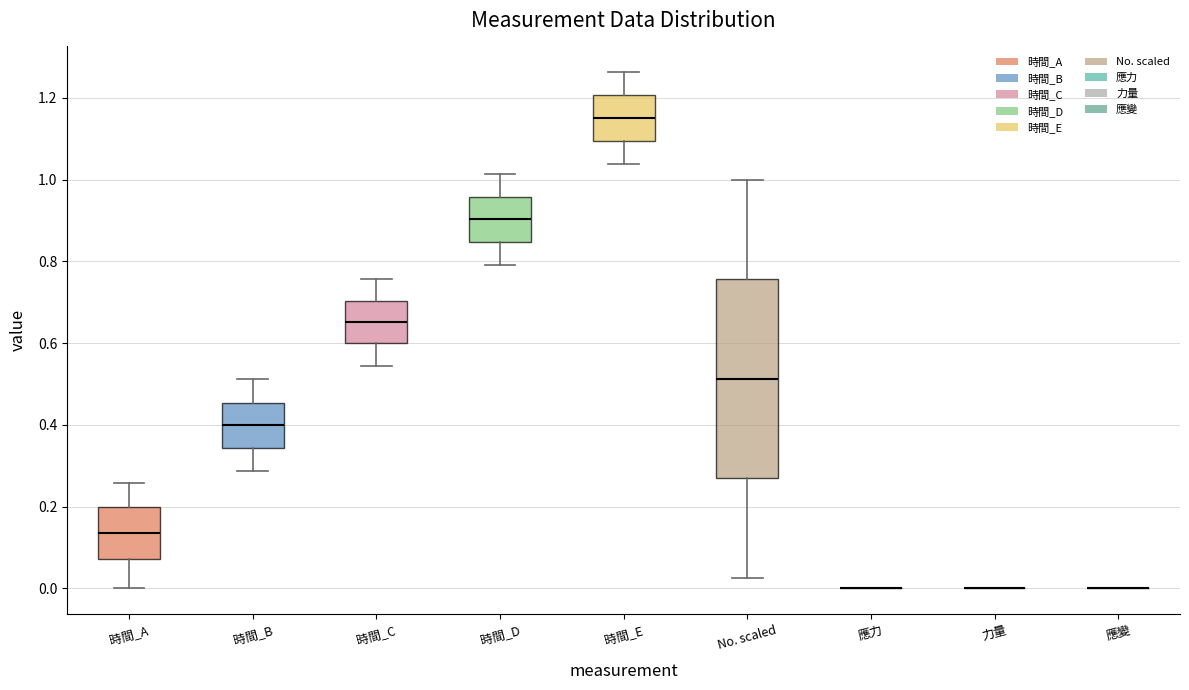

Reading left to right, read every box against the y-axis: the position of its median line, the range the box covers, and the ends of its whiskers. The values are not printed on the chart, so give them approximately, as read against the axis.

時間_A: median 0.14, box 0.08 to 0.20, whiskers 0.00 to 0.26
時間_B: median 0.40, box 0.34 to 0.46, whiskers 0.28 to 0.52
時間_C: median 0.66, box 0.60 to 0.70, whiskers 0.54 to 0.76
時間_D: median 0.90, box 0.84 to 0.96, whiskers 0.80 to 1.02
時間_E: median 1.16, box 1.10 to 1.20, whiskers 1.04 to 1.26
No. scaled: median 0.52, box 0.26 to 0.76, whiskers 0.02 to 1.00
應力: box collapsed to a line at 0.00, whiskers 0.00 to 0.00
力量: box collapsed to a line at 0.00, whiskers 0.00 to 0.00
應變: box collapsed to a line at 0.00, whiskers 0.00 to 0.00